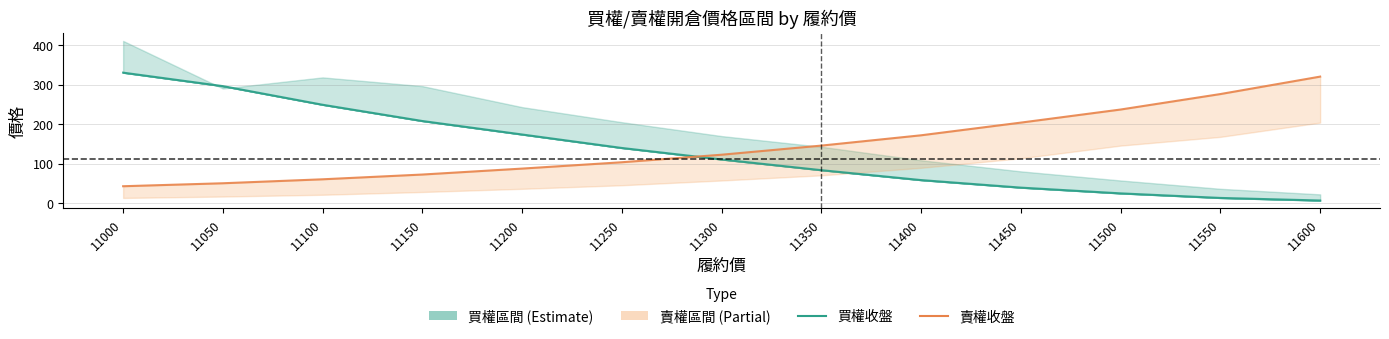

The 買權收盤 series shows 249.0 at 11100. True or false?

True